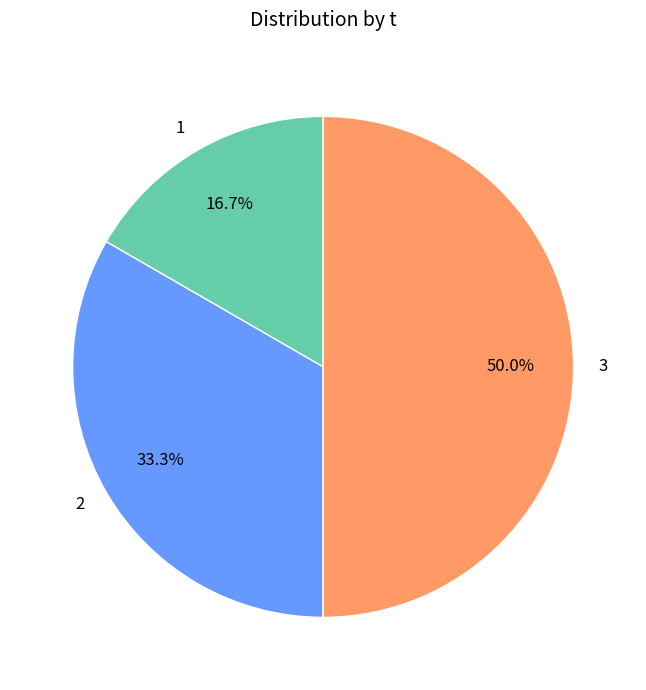

True or false: 3 accounts for 44% of the total.

False